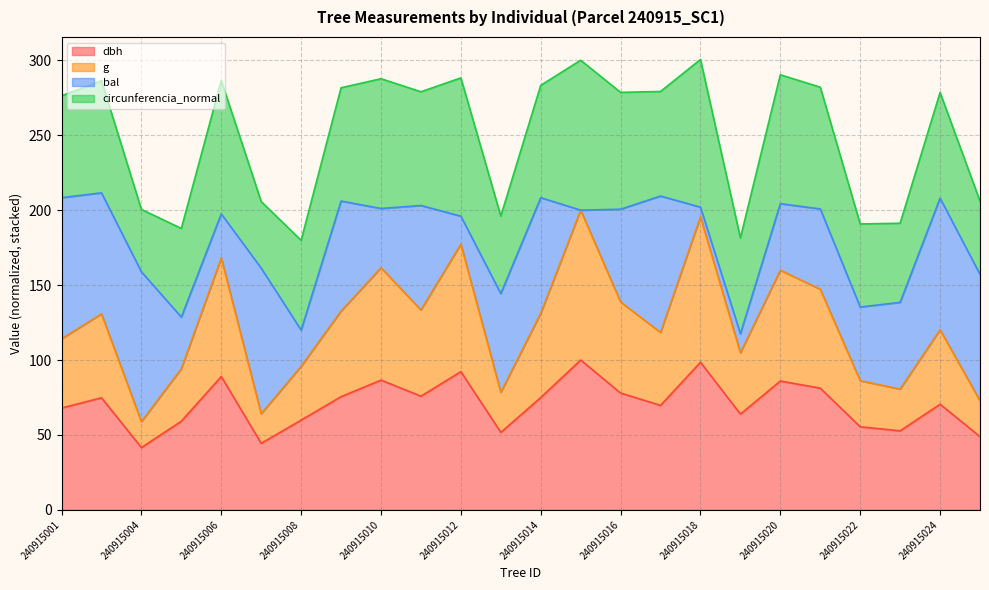

What is the minimum value for dbh?

41.6